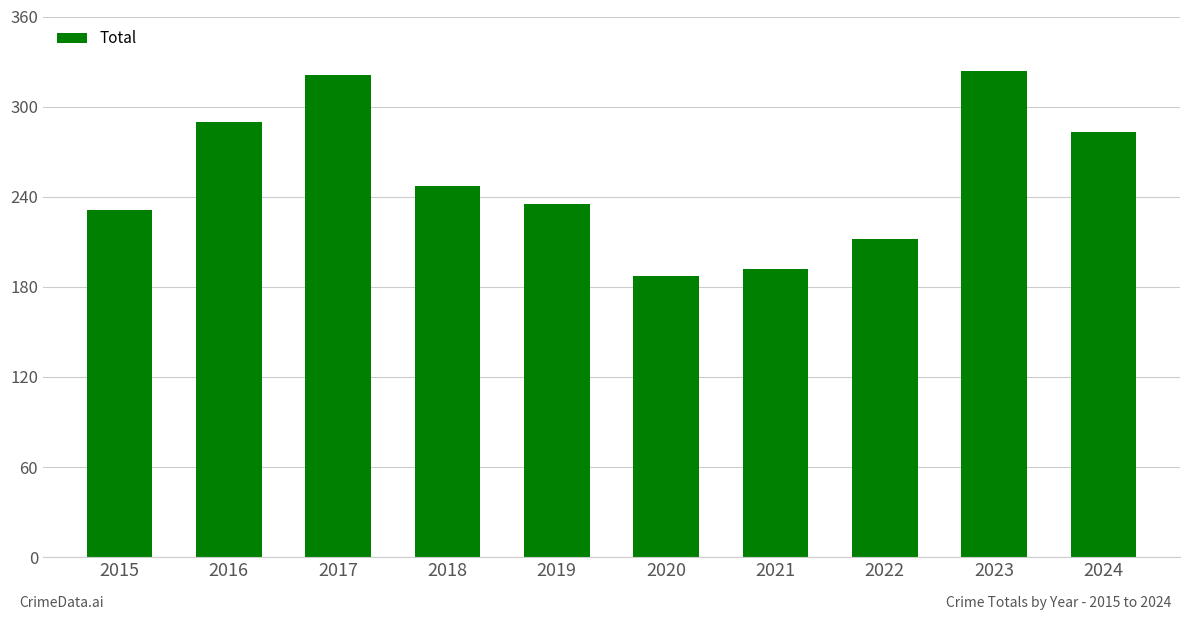

List the labels in order of value, smallest first.

2020, 2021, 2022, 2015, 2019, 2018, 2024, 2016, 2017, 2023